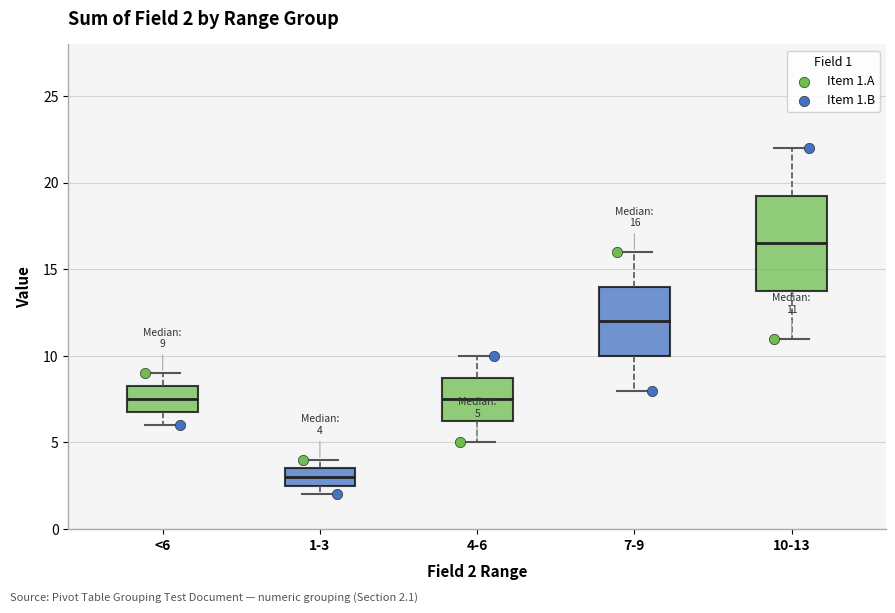

Comparing the boxes themselves (not the whiskers), which one is the tallest?

10-13